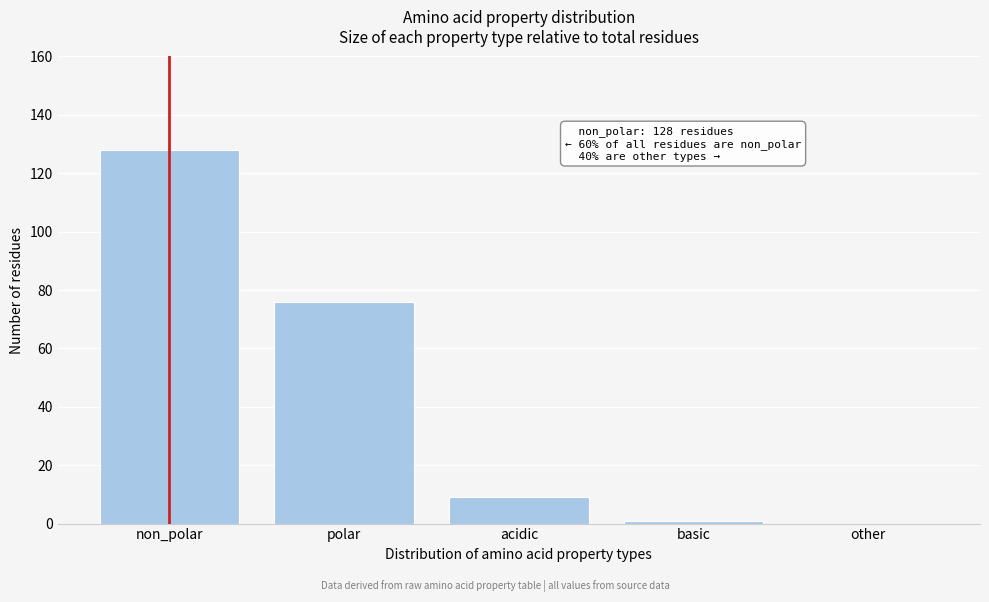

Reading left to right, extract all data points from this chart.

non_polar=128	polar=76	acidic=9	basic=1	other=0